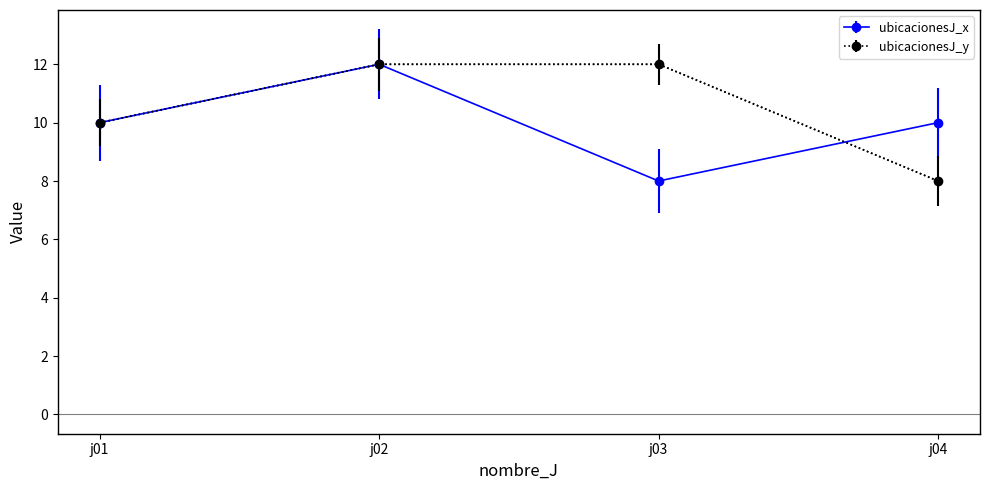

How many lines are shown in the chart?

2